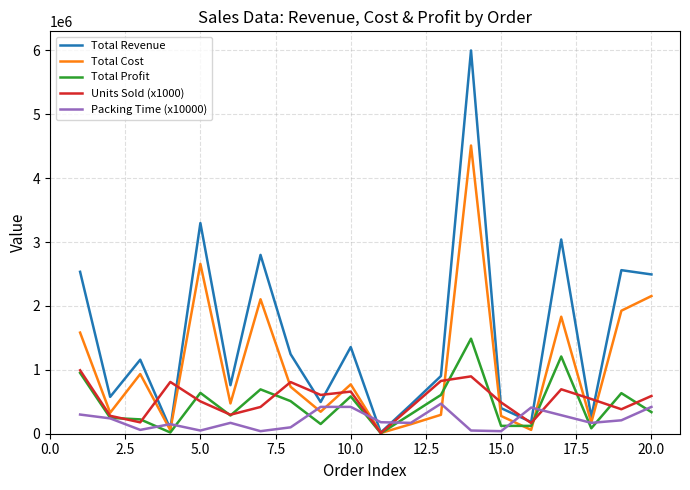

Rank the series by their maximum value, from lowest to highest.

Packing Time (x10000), Units Sold (x1000), Total Profit, Total Cost, Total Revenue